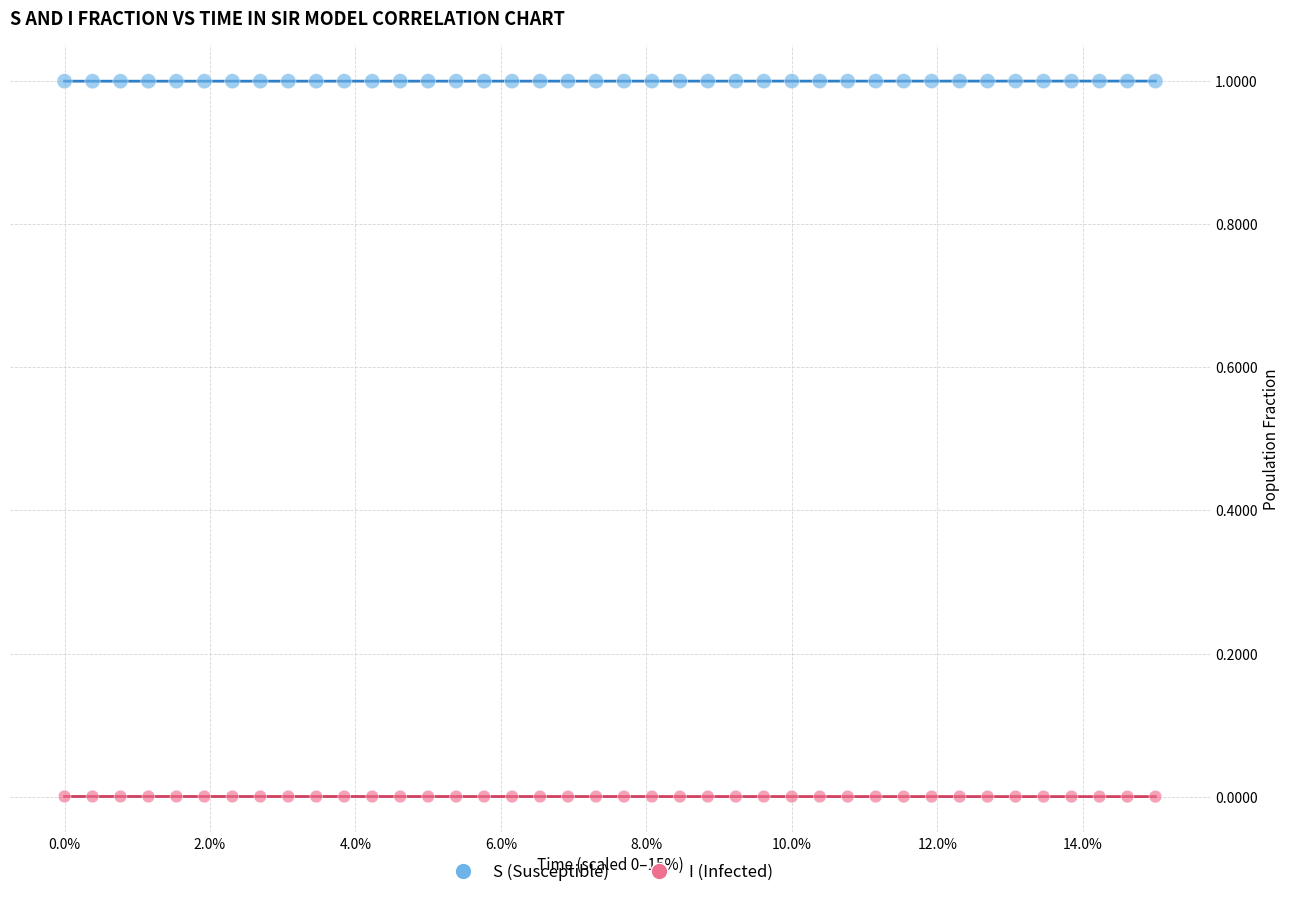

Across all data points, what is the range of Y values (max minus min)?

1.0